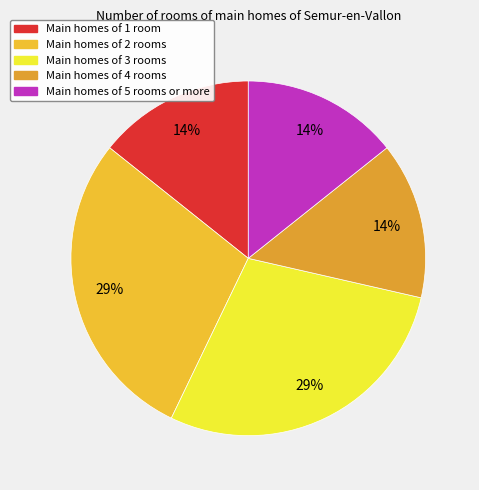

How many segments does this pie chart have?

5